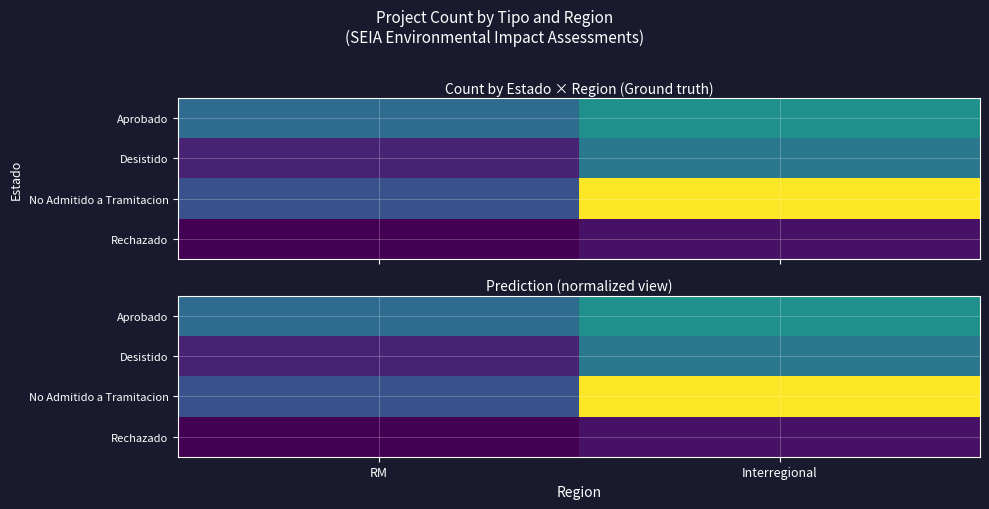

At which category is the sum across all series the highest?

Interregional